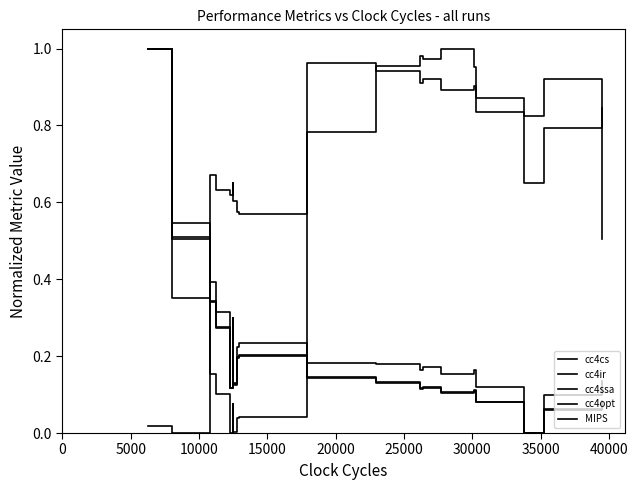

Does the chart have visible grid lines?

No